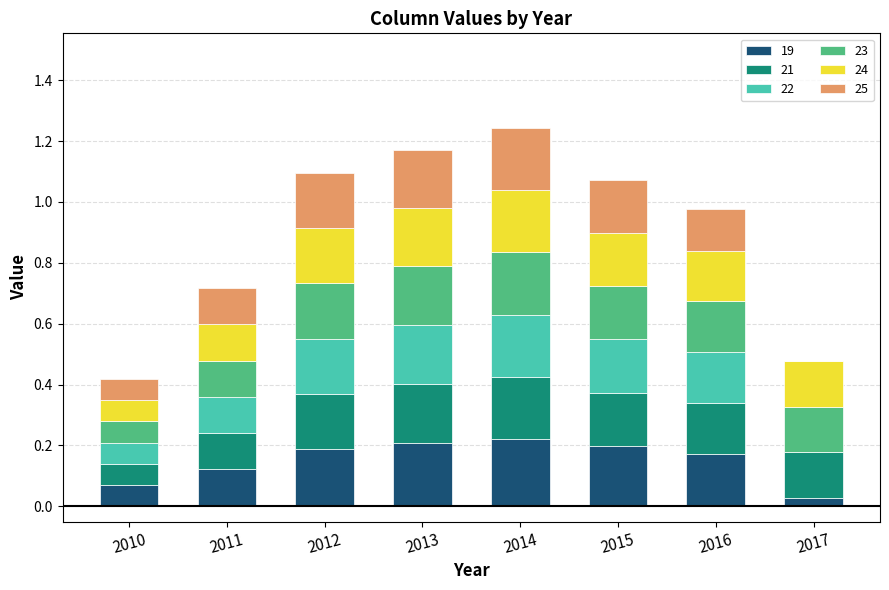

What is the sum of the 19 values at 2015 and 2013?

0.4